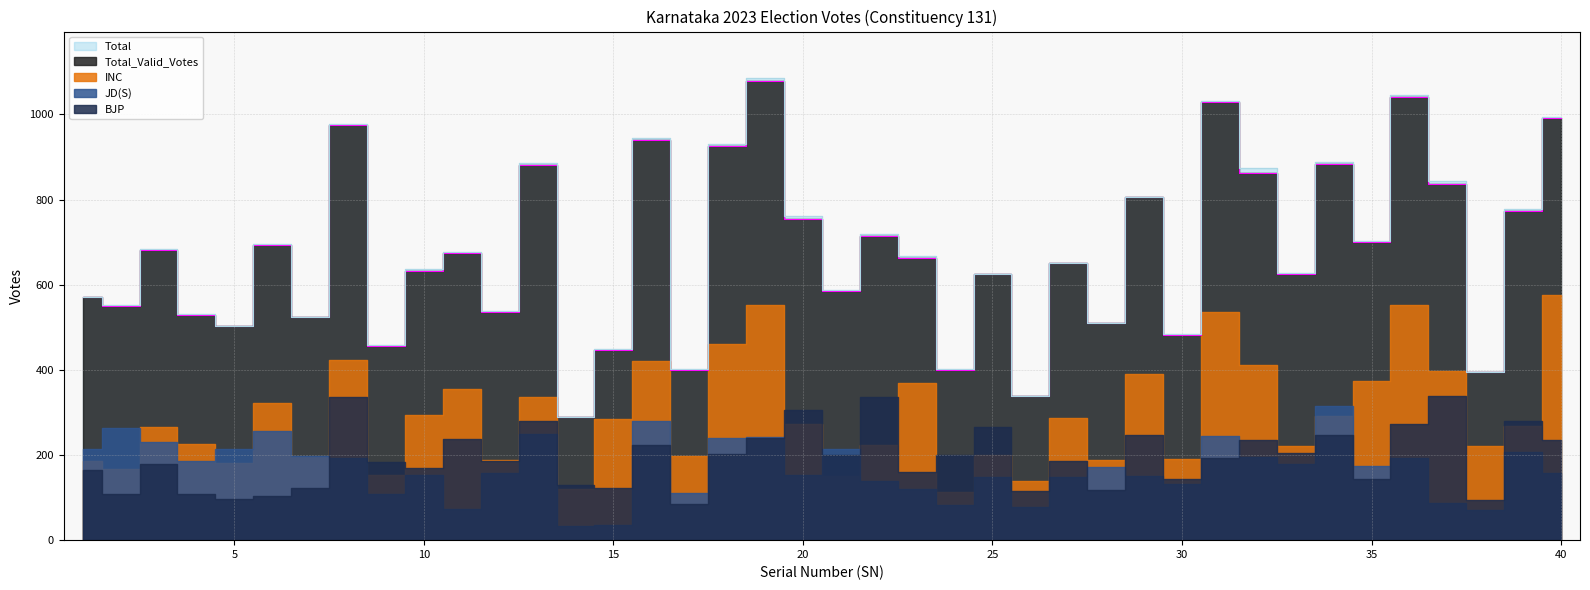

What is the minimum value for Total_Valid_Votes?

289